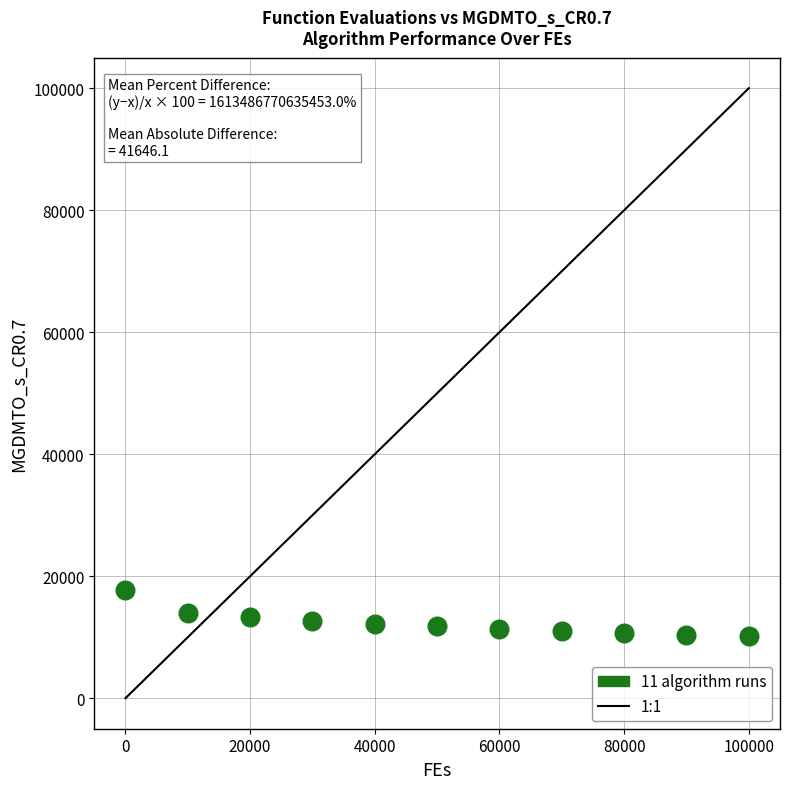

What is the range of Y values (max minus min)?

7609.4